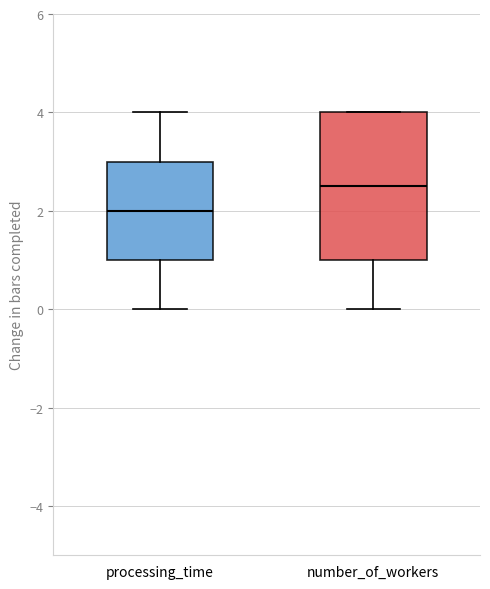

Which box is the tallest, from its lower edge to its upper edge?

number_of_workers